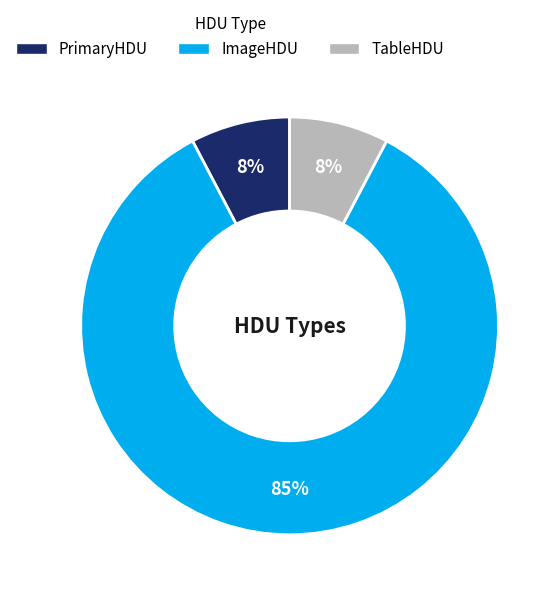

What percentage is the TableHDU slice, to the nearest percent?

8%